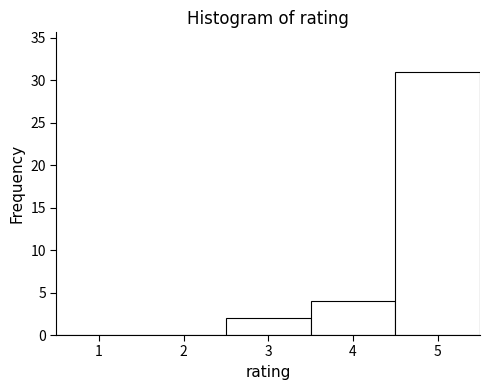

What is the height of the bar covering 3.5 to 4.5 on the x-axis? The values are not printed on the chart, so give them approximately, as read against the axis.

4